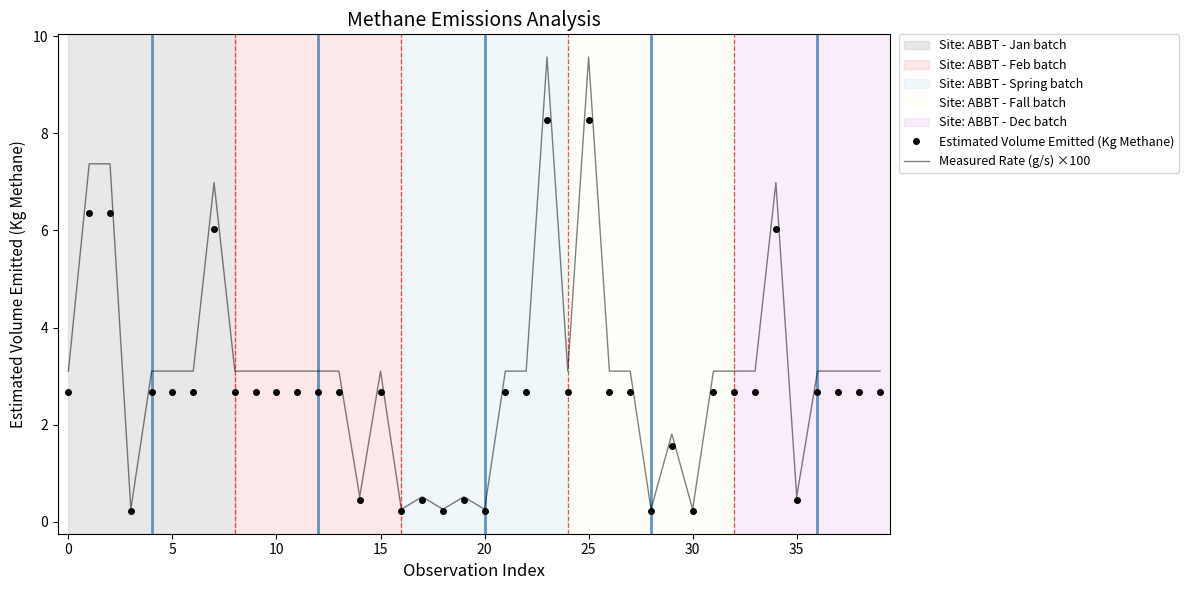

Which series has the largest total across all categories?

Measured Rate (g/s) ×100